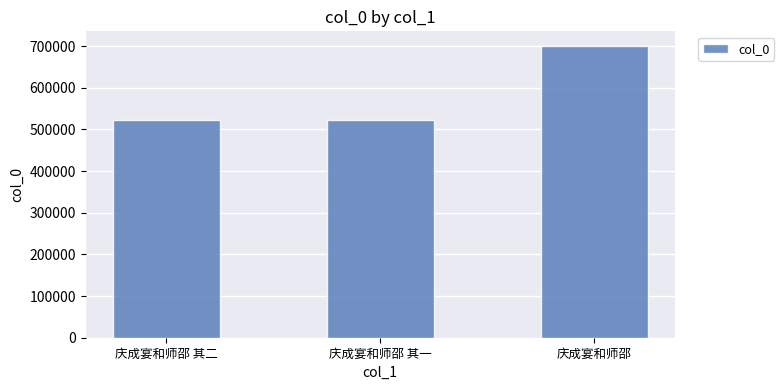

Which label corresponds to the largest value in the chart?

庆成宴和师邵